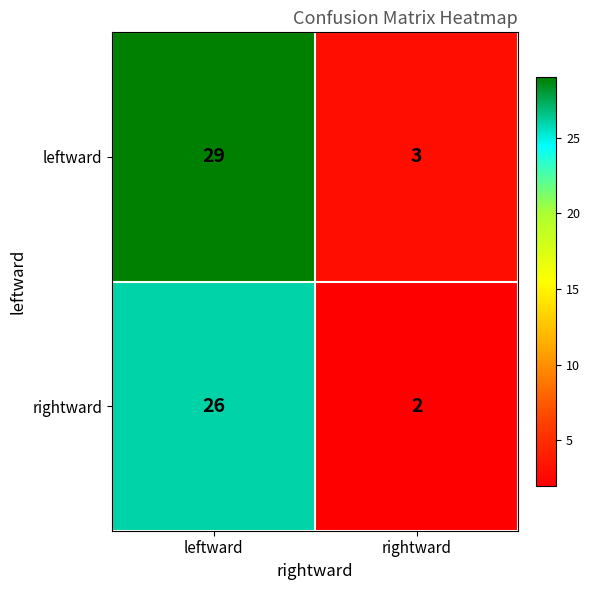

What is the minimum value shown in the chart?

2